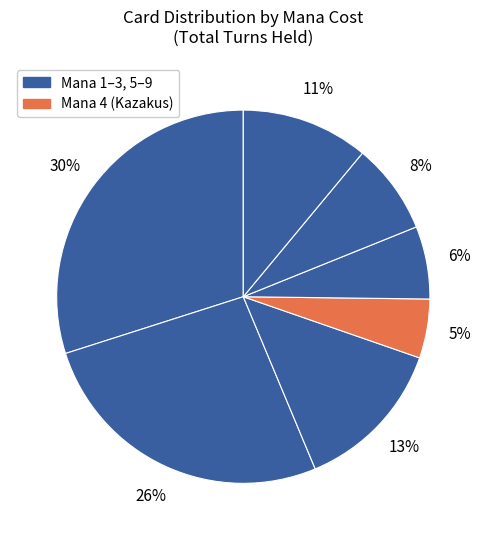

Is there any slice that represents more than half of the pie?

No